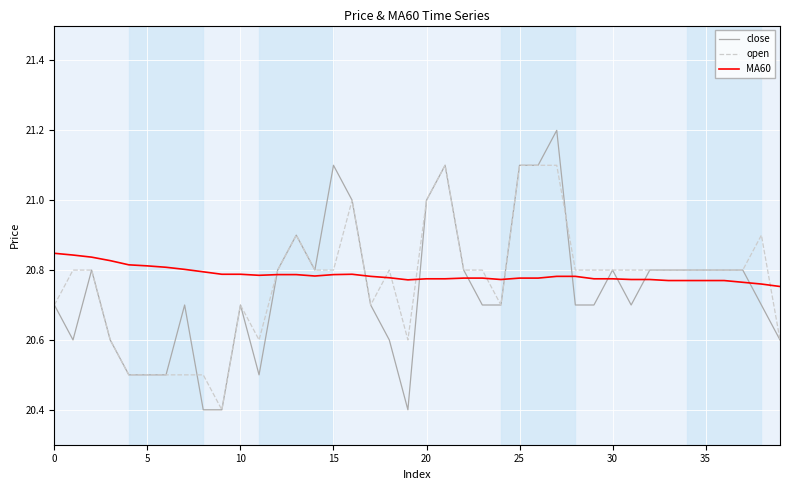

Which series has the largest range (max minus min)?

close